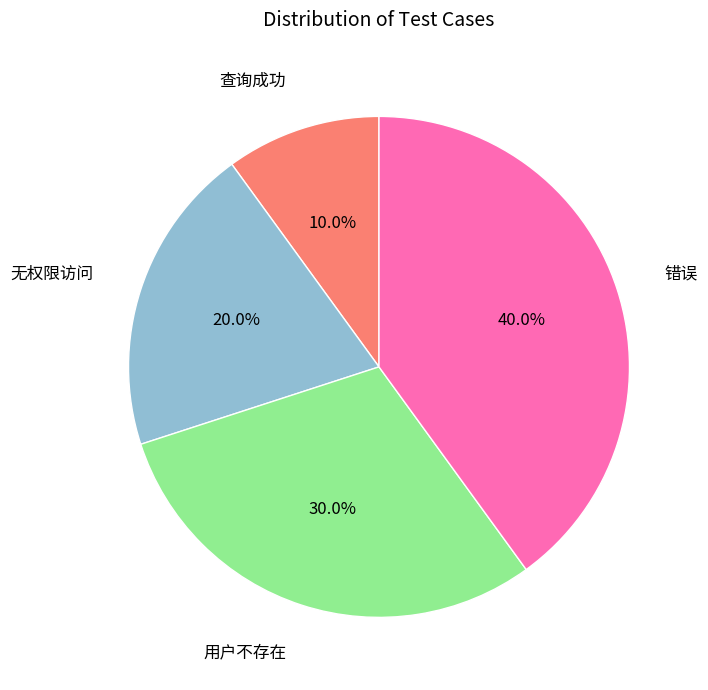

The 错误 slice represents 50% of the pie. True or false?

False